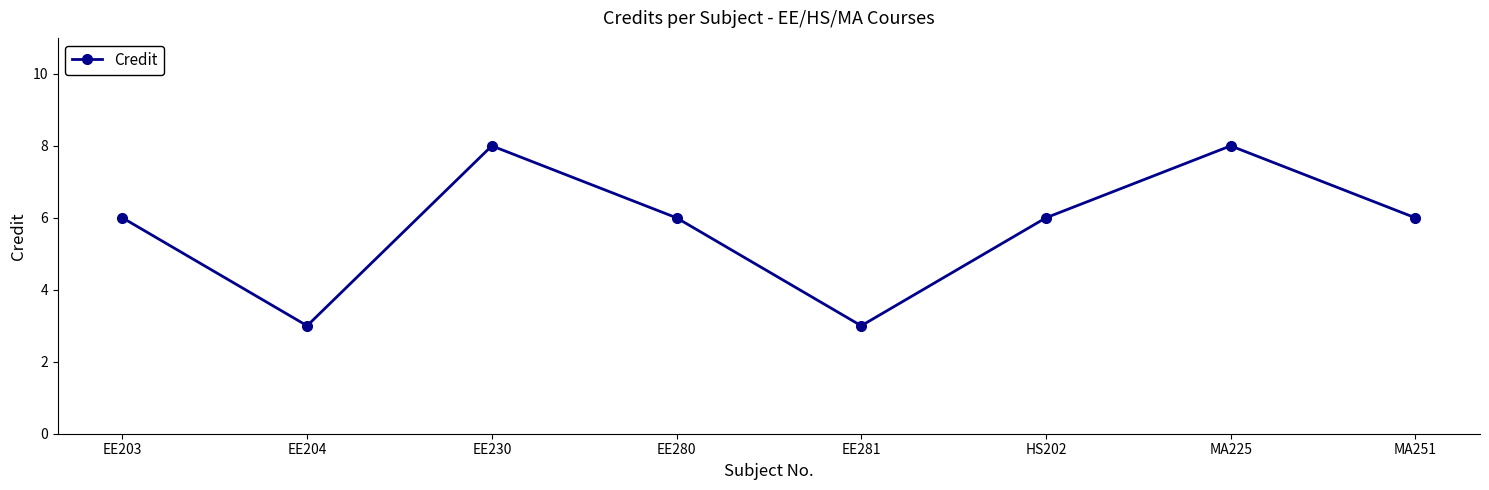

What is the smallest value displayed?

3